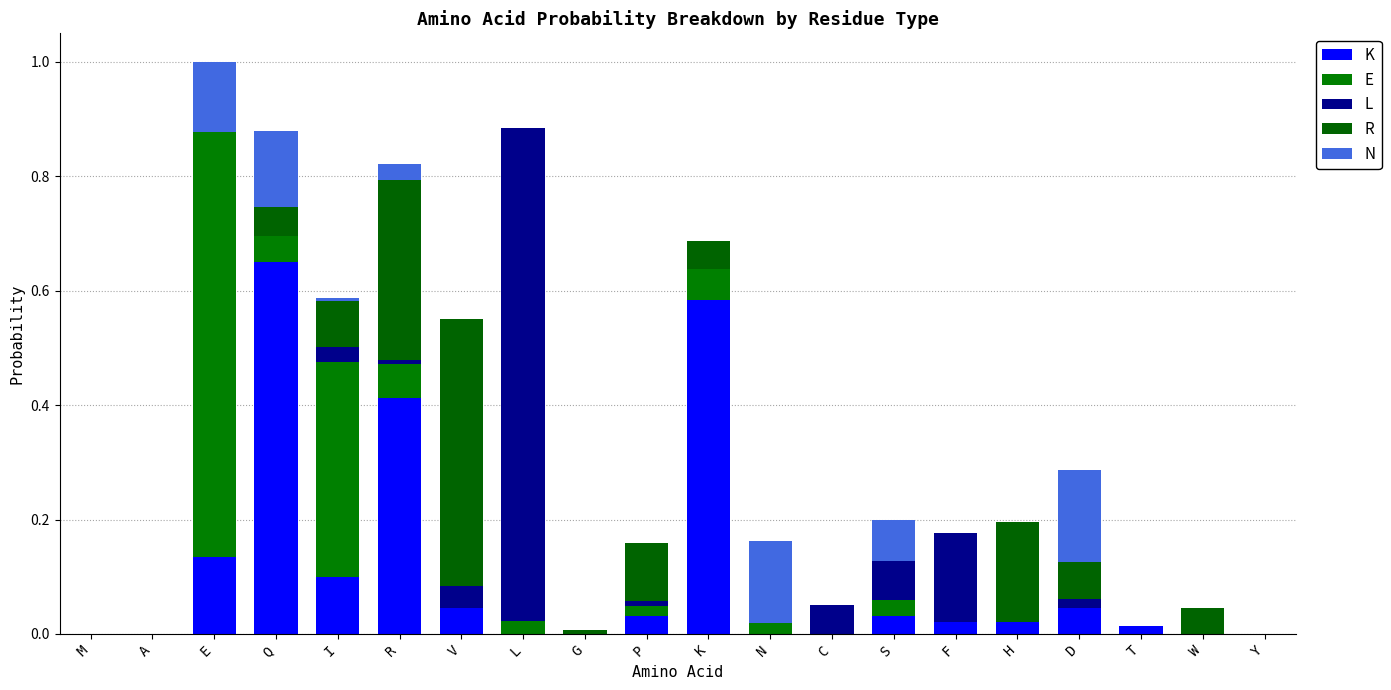

Does the chart contain stacked bars?

Yes